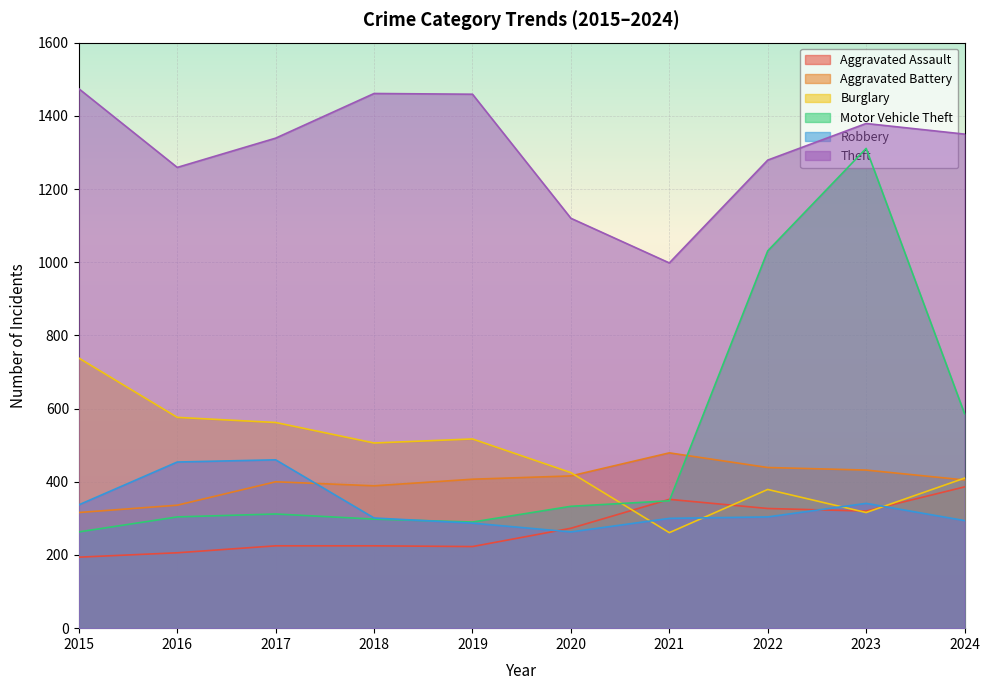

What is the difference between the Aggravated Battery values at 2018 and 2017?

11